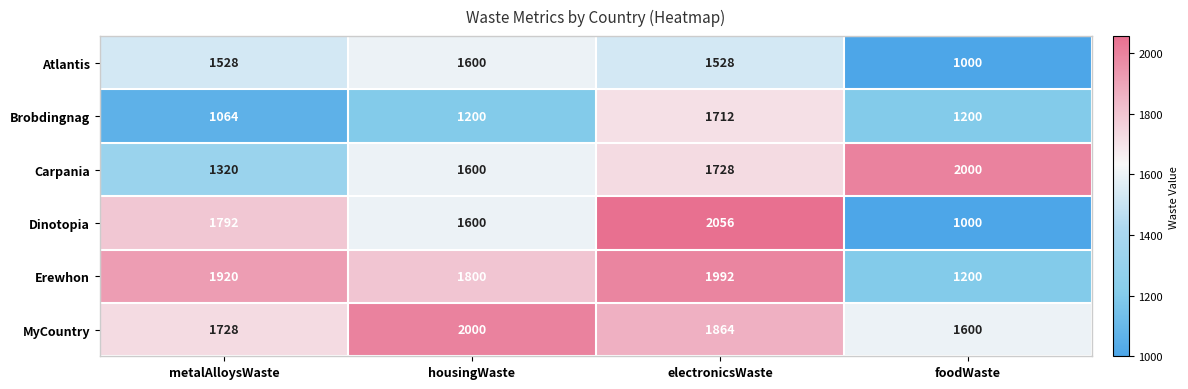

What is the spread (max minus min) of values at housingWaste?

800